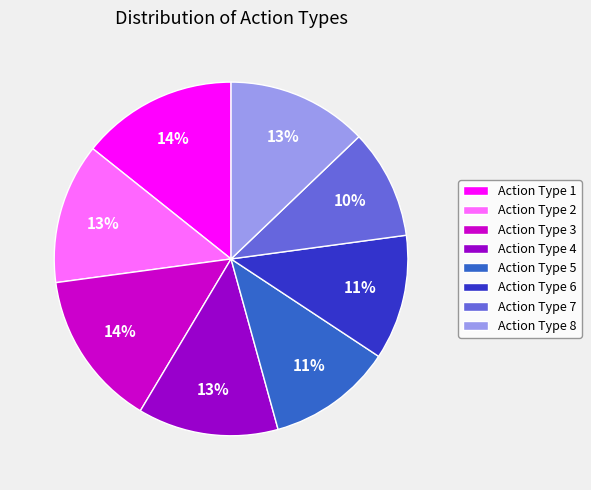

Count the number of slices in the pie.

8